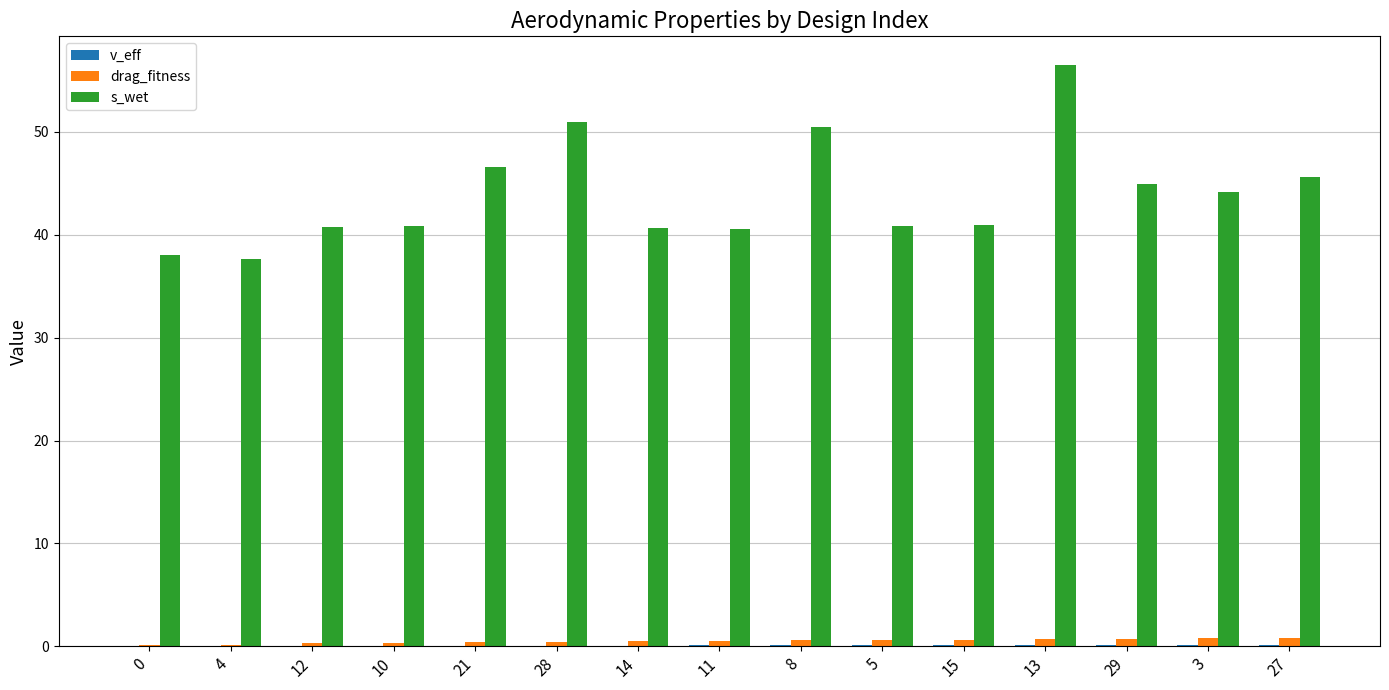

The value of s_wet at 29 is 71.2. True or false?

False